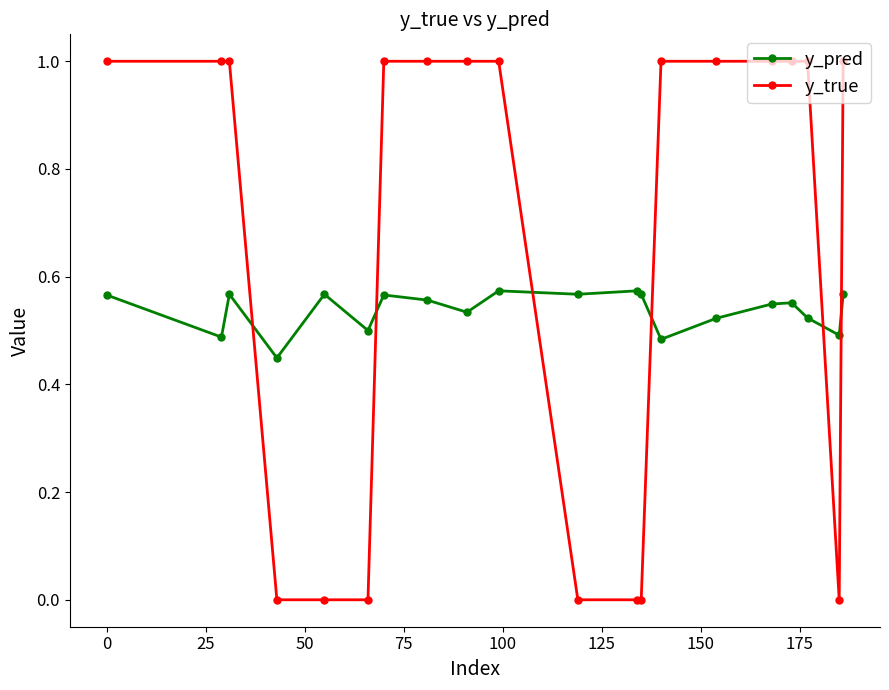

Which series has the largest range (max minus min)?

y_true